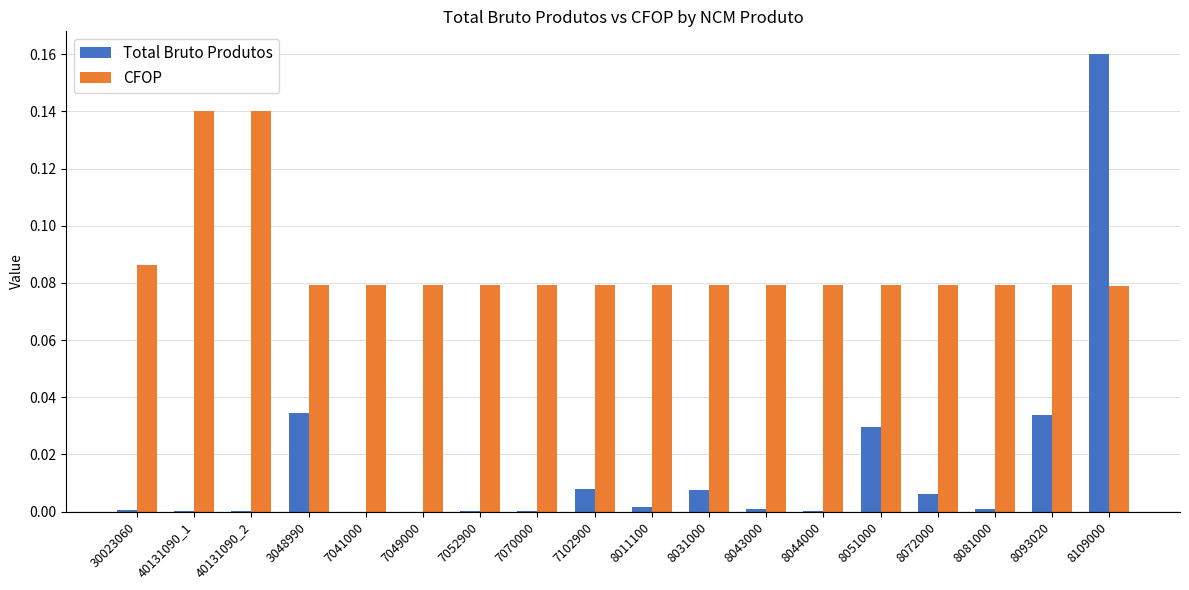

Which series changed the most between 30023060 and 40131090_2?

CFOP